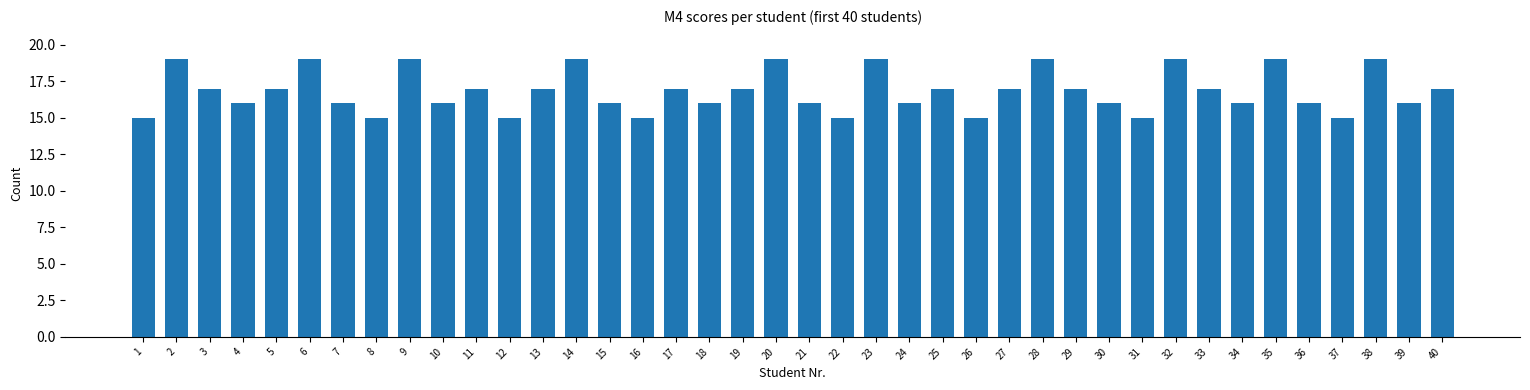

What is the ratio of the value at 3 to the value at 20?

0.9